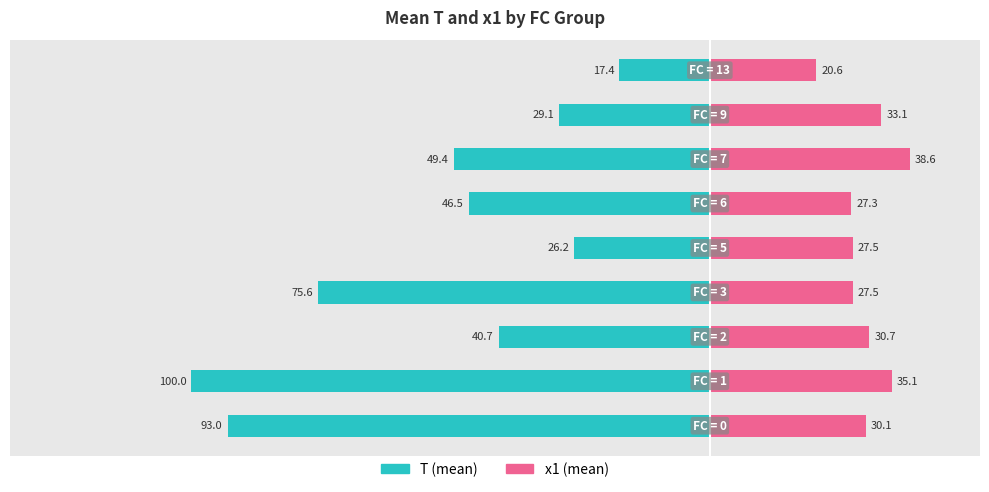

What is the value of the x1 (mean) bar at the 7th from the left?

38.6